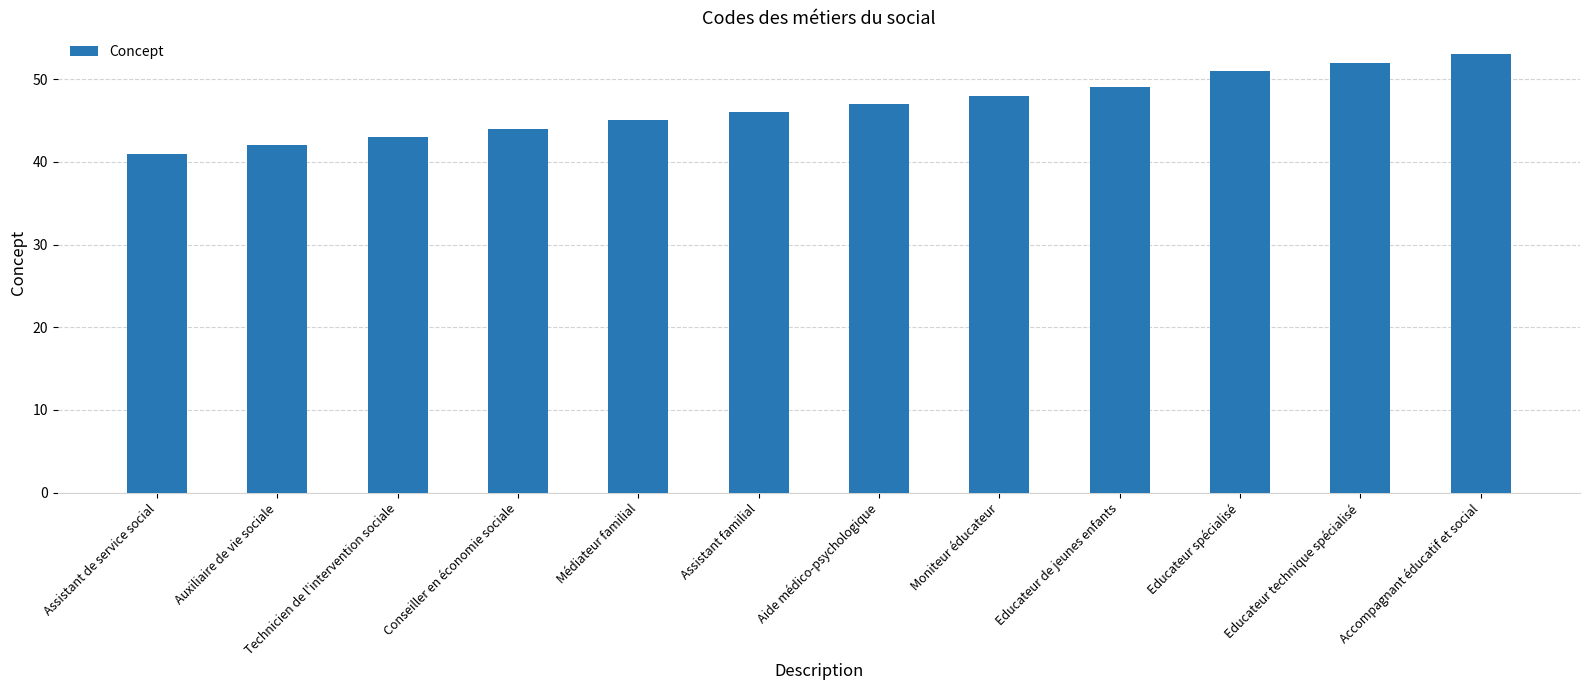

What is the label of the 10th bar from the right?

Technicien de l'intervention sociale